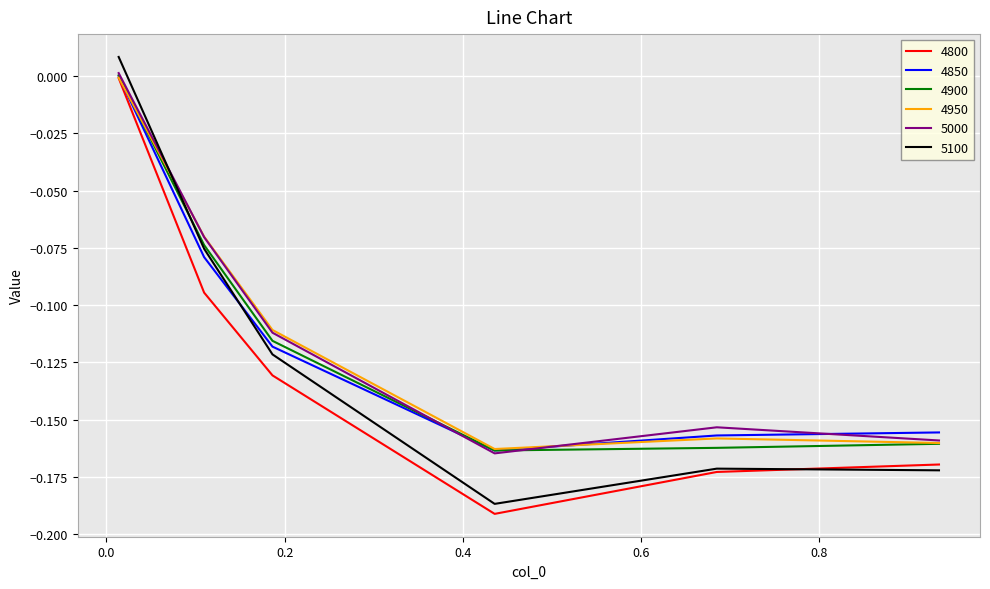

What are all the series names shown in the legend?

4800, 4850, 4900, 4950, 5000, 5100